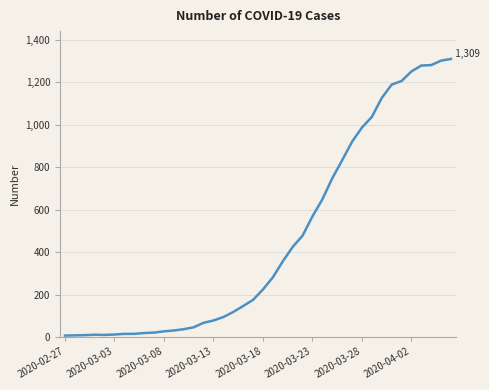

What is the maximum value shown in the chart?

1309